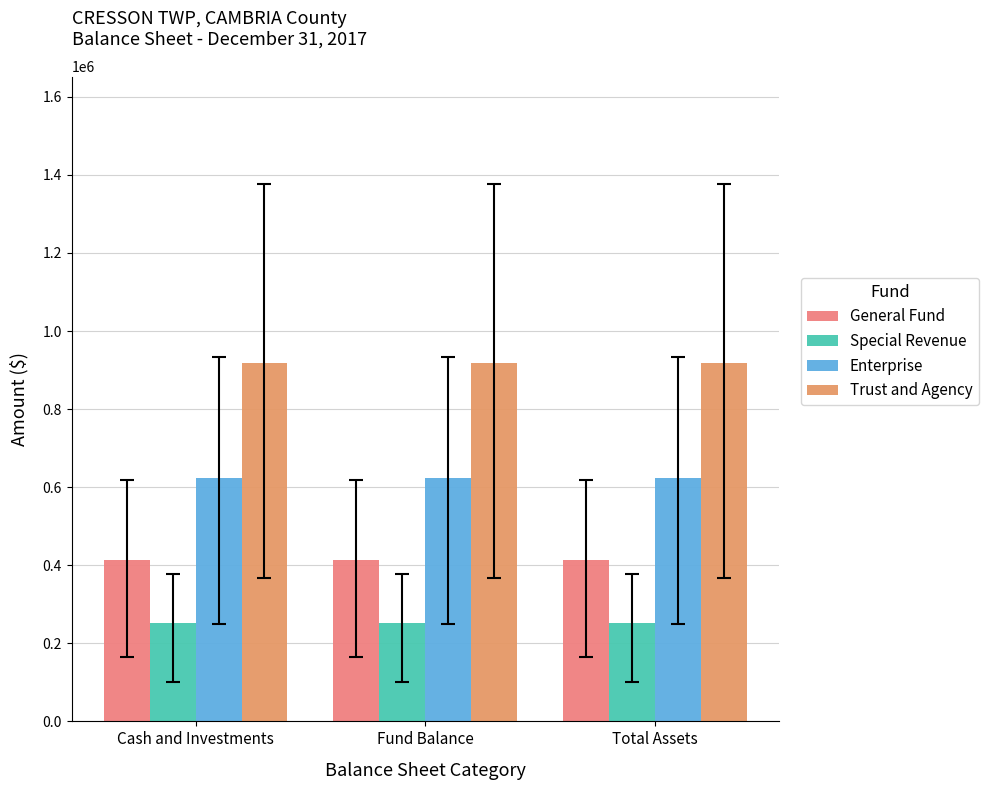

Rank the series at Total Assets from highest to lowest value.

Trust and Agency, Enterprise, General Fund, Special Revenue